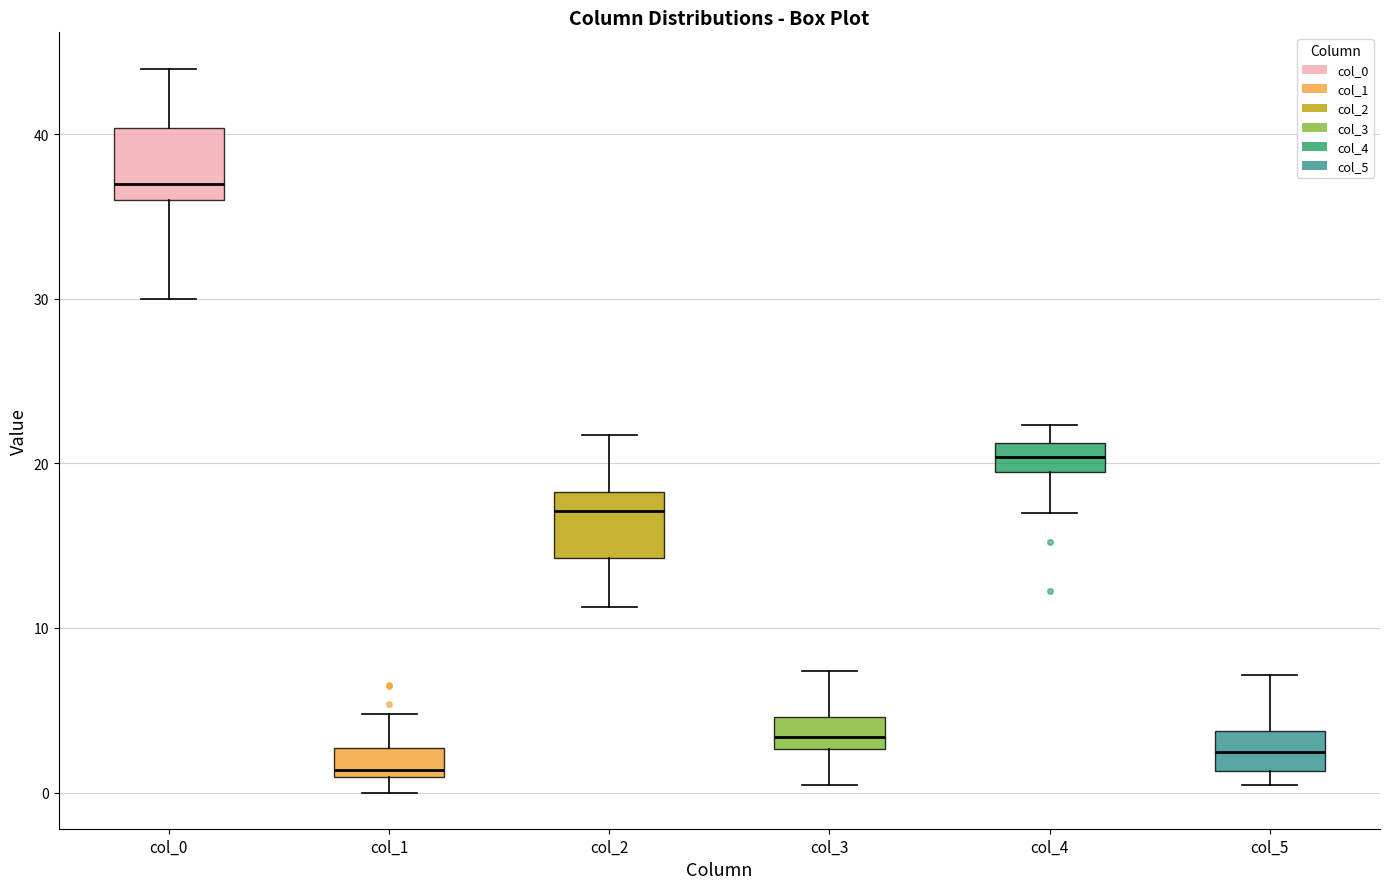

Reading left to right, transcribe this box plot: for each box, give where its median line is, the range the box spans, and where its two whiskers end, as read against the y-axis. The values are not printed on the chart, so give them approximately, as read against the axis.

col_0: median 37, box 36 to 40, whiskers 30 to 44
col_1: median 1 (just above the box's lower edge), box 1 to 3, whiskers 0 to 5
col_2: median 17, box 14 to 18, whiskers 11 to 22
col_3: median 3 (inside the box), box 3 to 5, whiskers 0 to 7
col_4: median 20 (inside the box), box 20 to 21, whiskers 17 to 22
col_5: median 2, box 1 to 4, whiskers 0 to 7